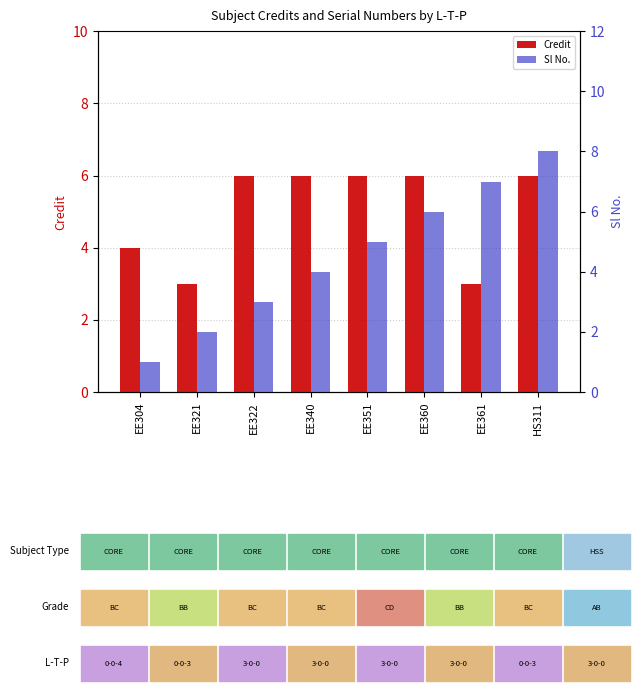

What are all the series names shown in the legend?

Credit, Sl No.